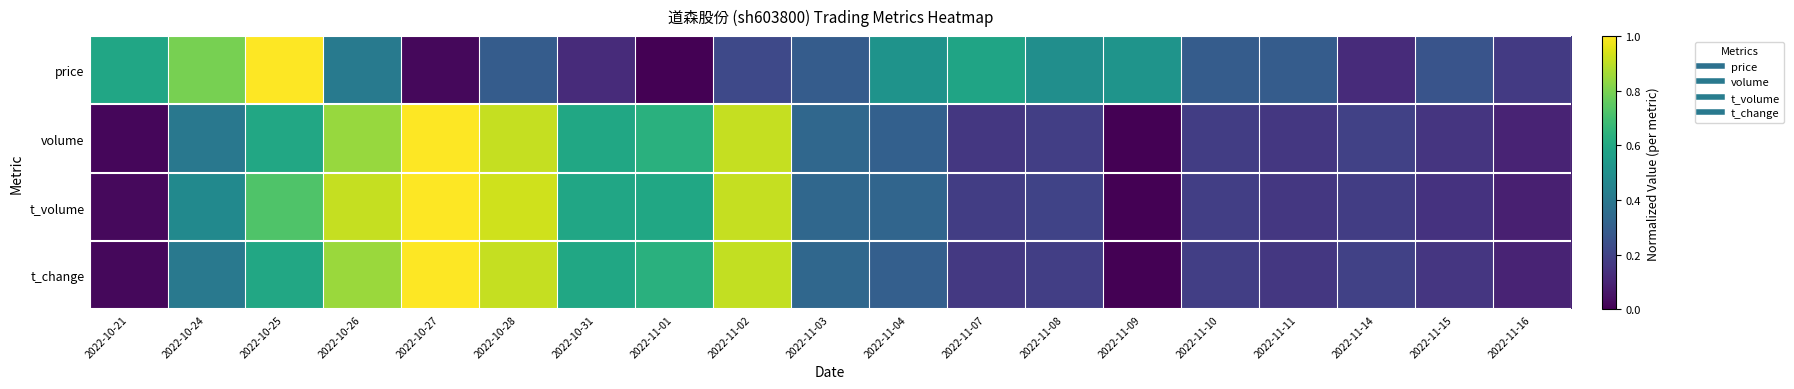

Between 2022-10-24 and 2022-11-11, which series saw the biggest shift?

price